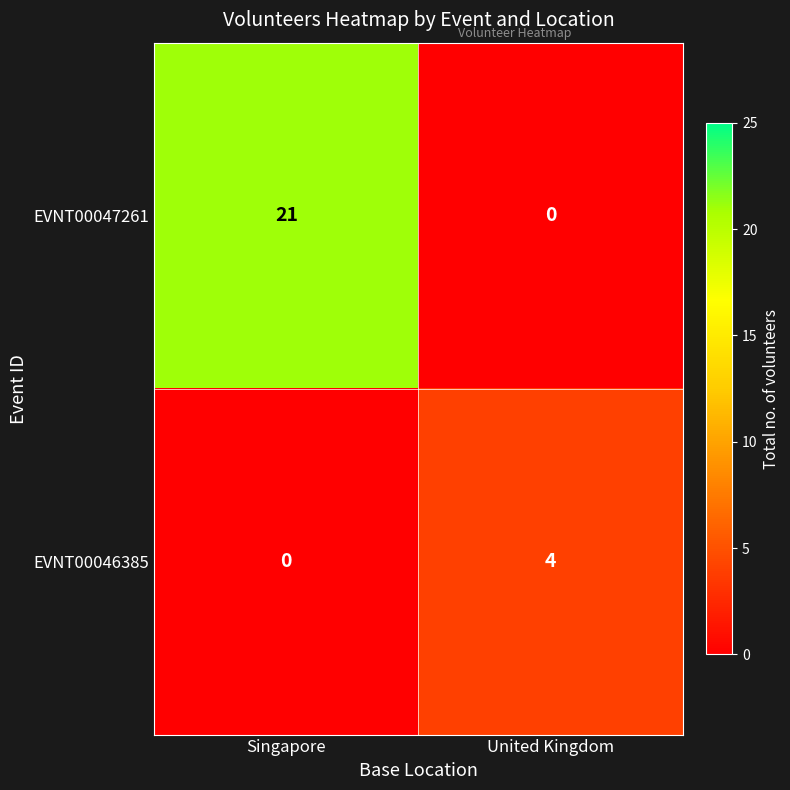

What is the sum of the EVNT00046385 values at United Kingdom and Singapore?

4